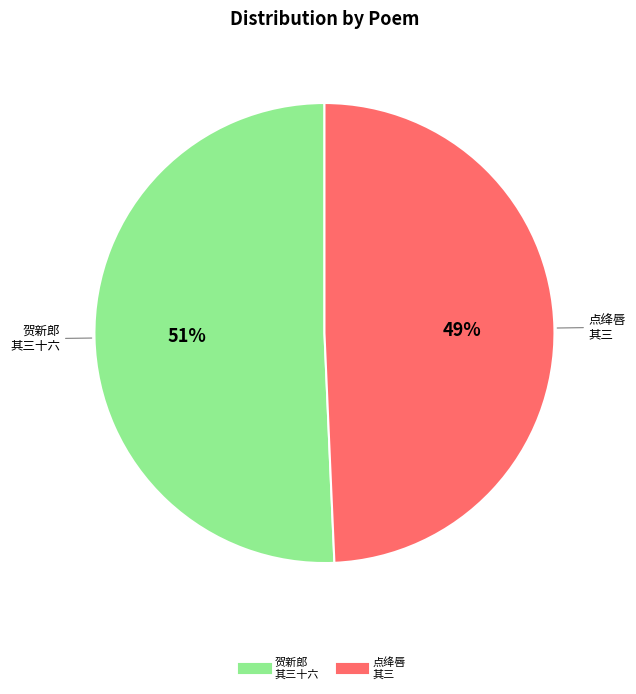

Does any single category account for the majority?

Yes